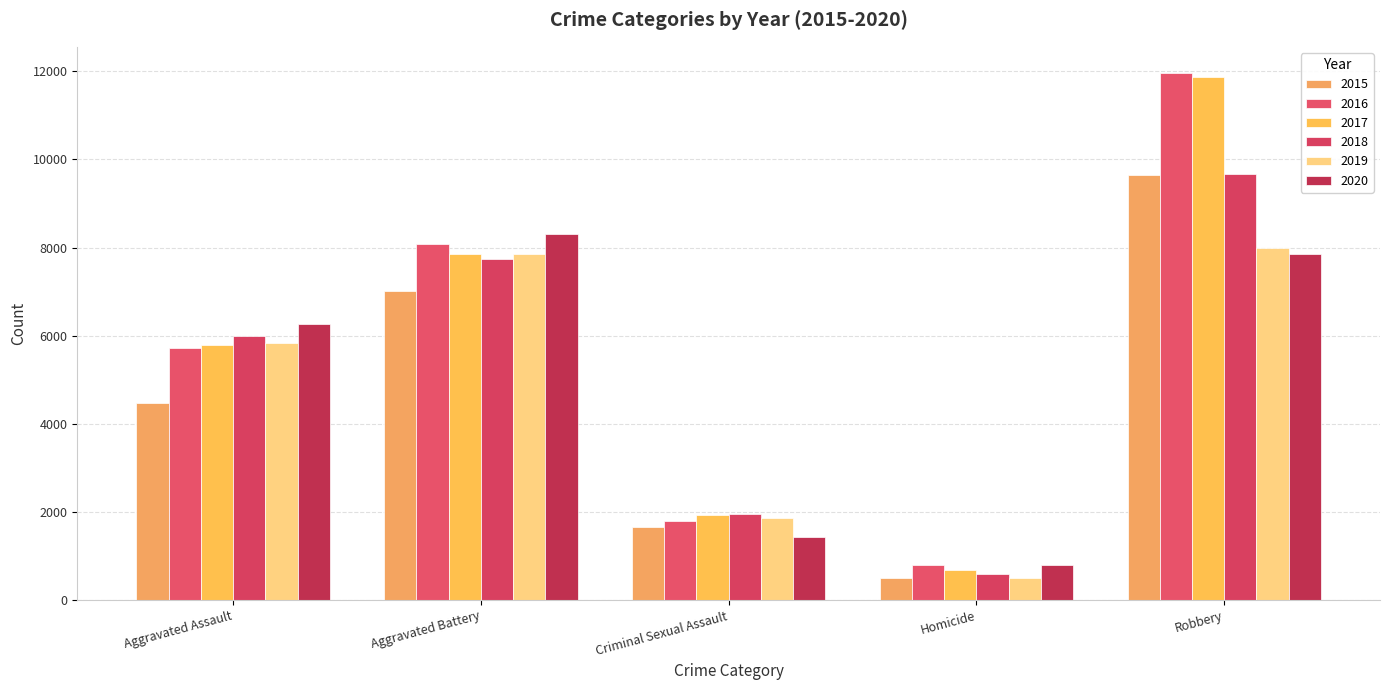

At which category is the sum across all series the highest?

Robbery